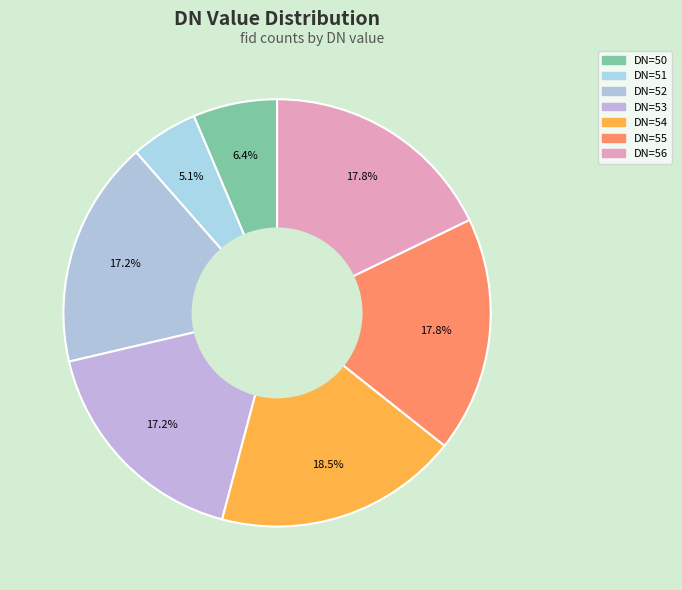

Count the number of slices in the pie.

7